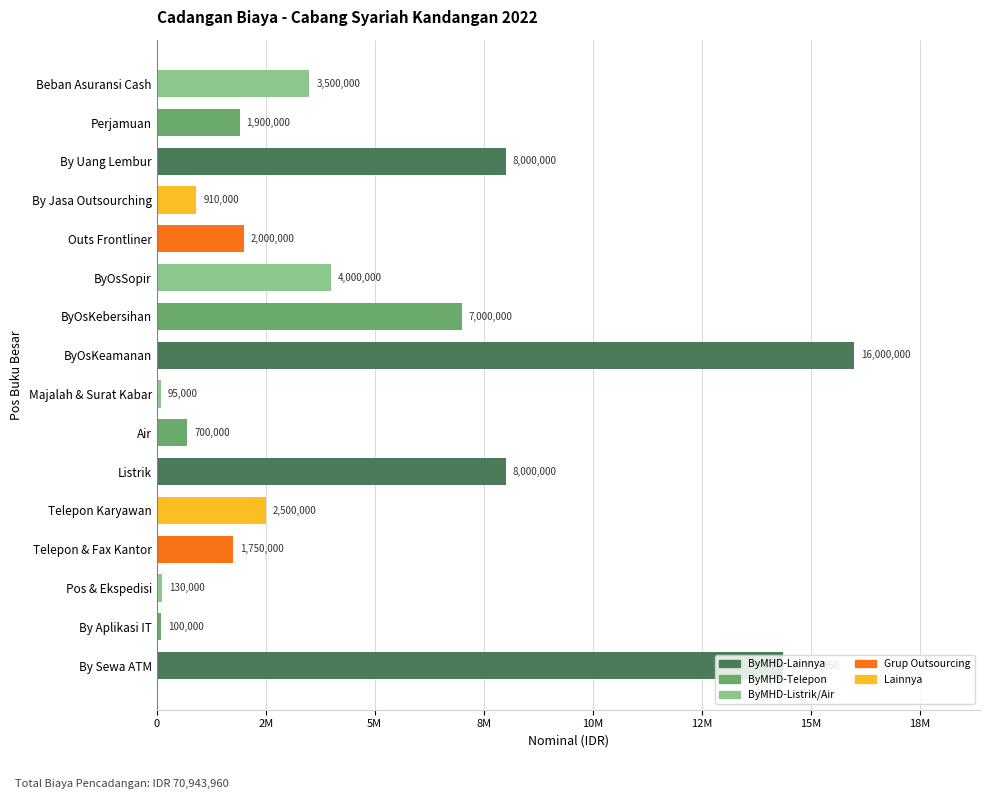

Are the bars grouped side by side (vs. stacked)?

No